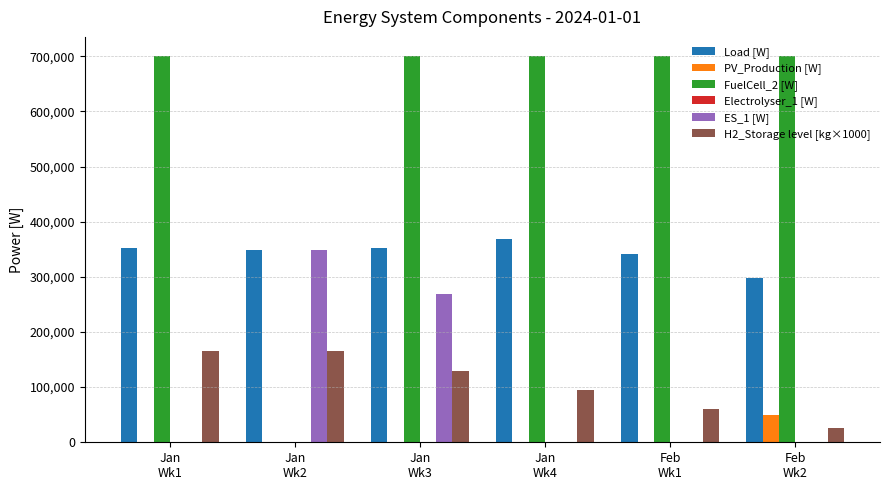

What is the maximum value for ES_1 [W]?

349512.1